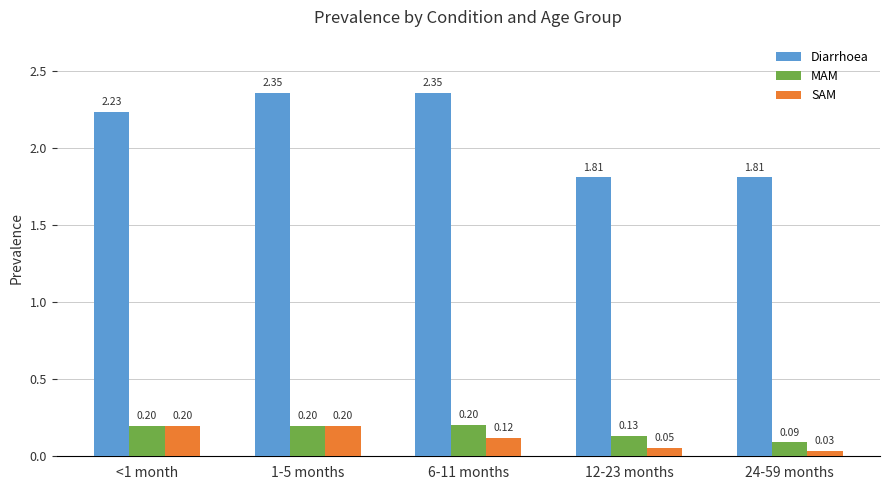

At which category is the sum across all series the highest?

1-5 months